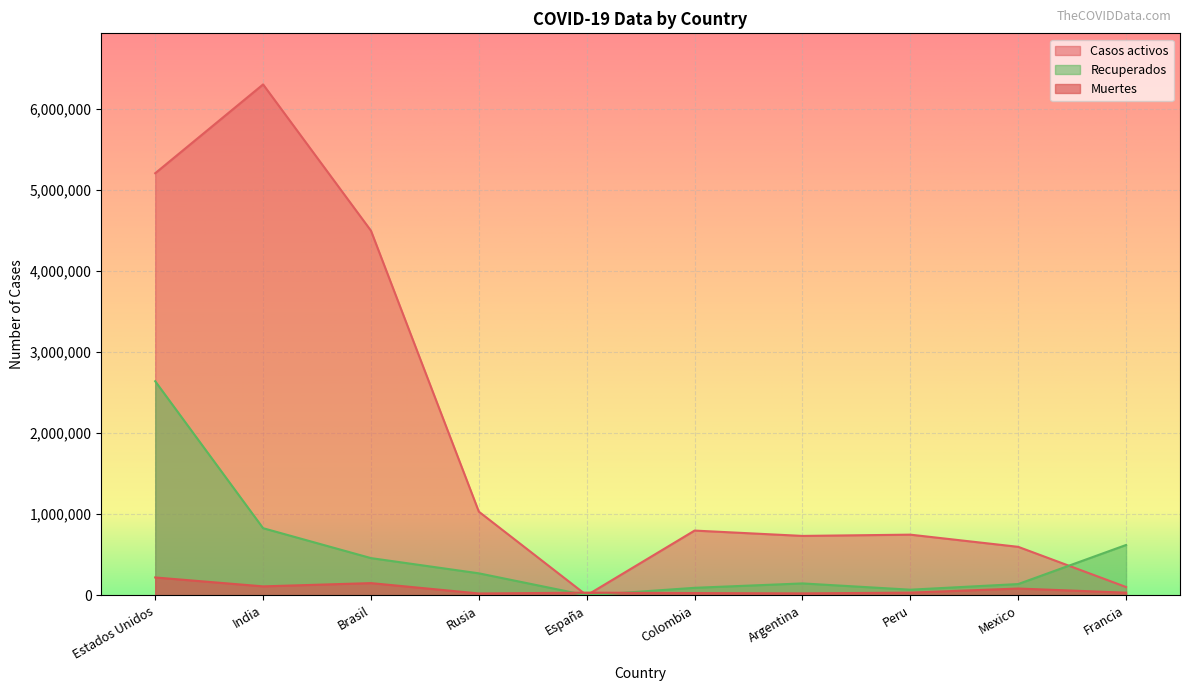

Between Estados Unidos and Peru, which series saw the biggest shift?

Casos activos